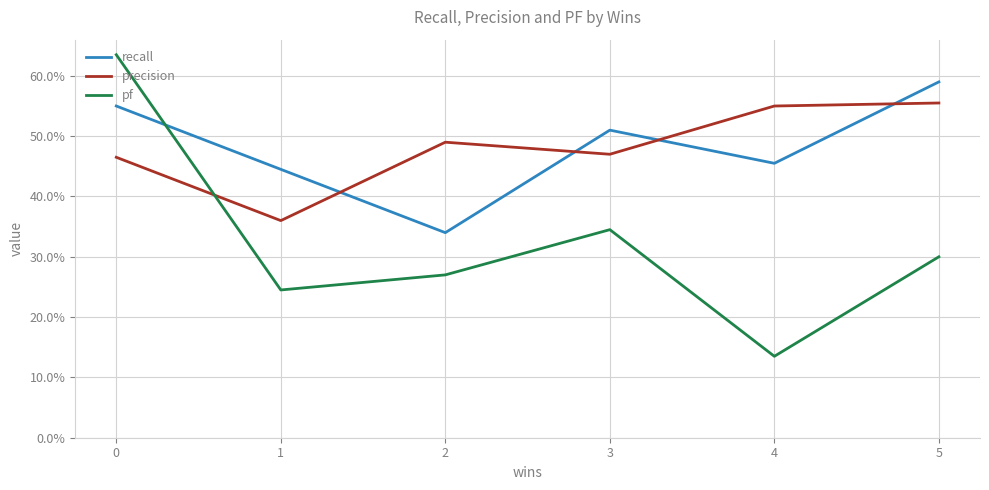

How many interior local valleys does the recall series have?

2